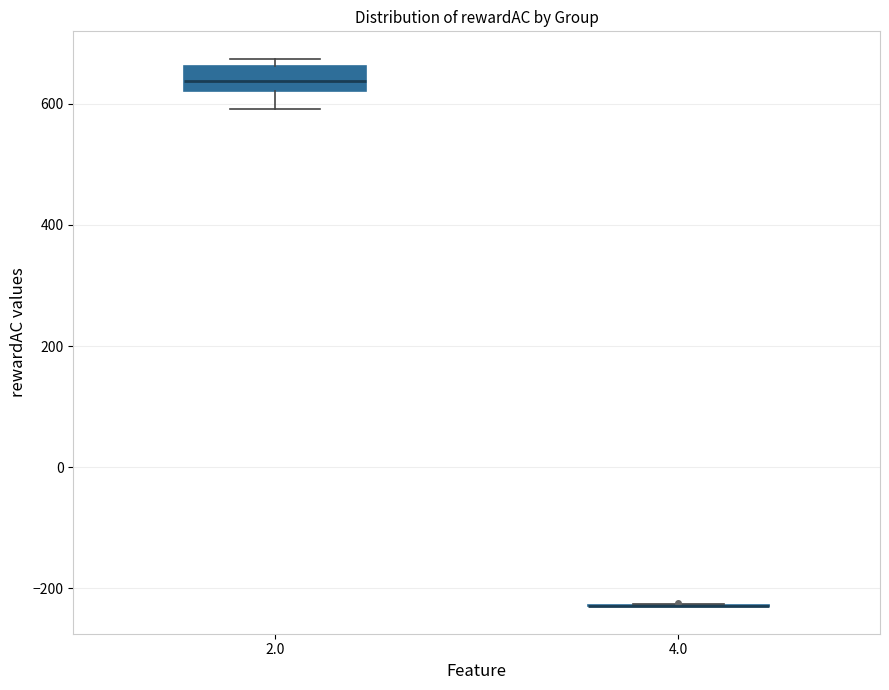

Reading left to right, read every box against the y-axis: the position of its median line, the range the box covers, and the ends of its whiskers. The values are not printed on the chart, so give them approximately, as read against the axis.

2.0: median 640, box 620 to 660, whiskers 600 to 680
4.0: box collapsed to a line at -220, whiskers -220 to -220